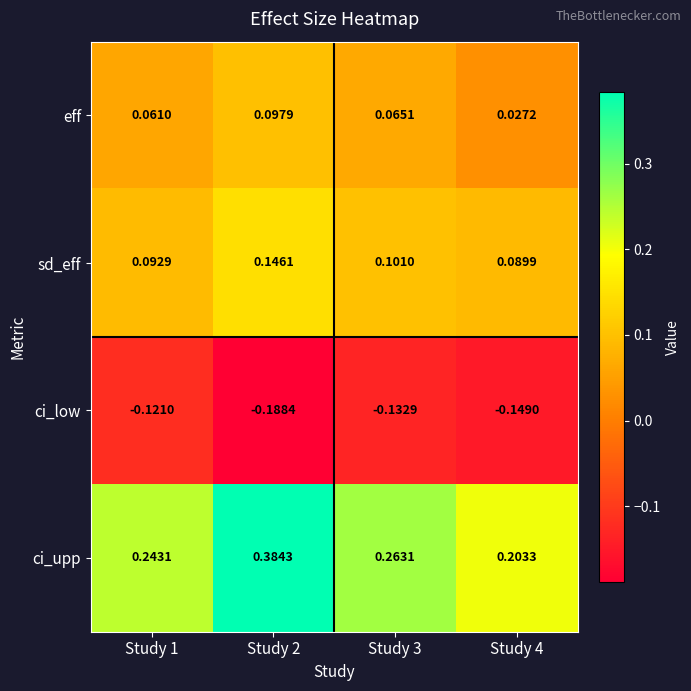

Which series has the largest total across all categories?

ci_upp